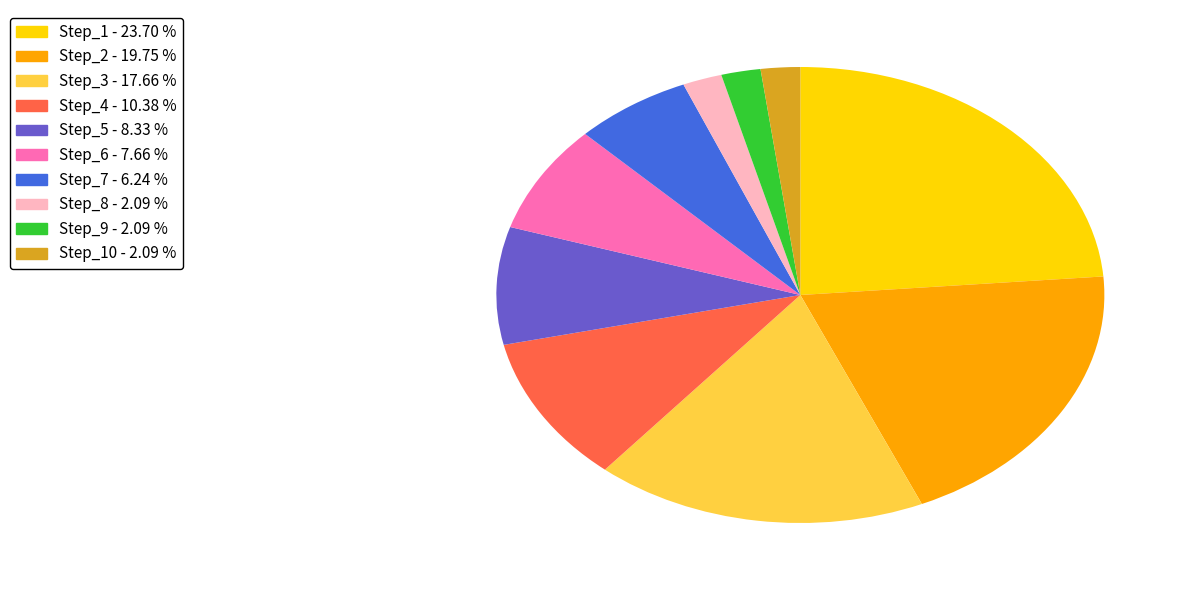

Which category has the biggest portion of the pie?

Step_1 - 23.70 %